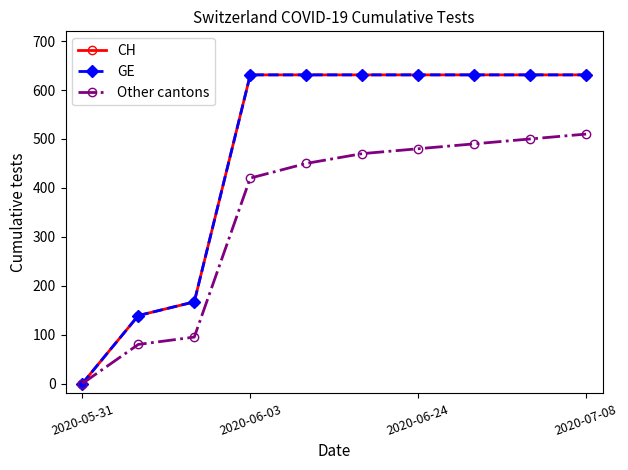

Does the chart have visible grid lines?

No